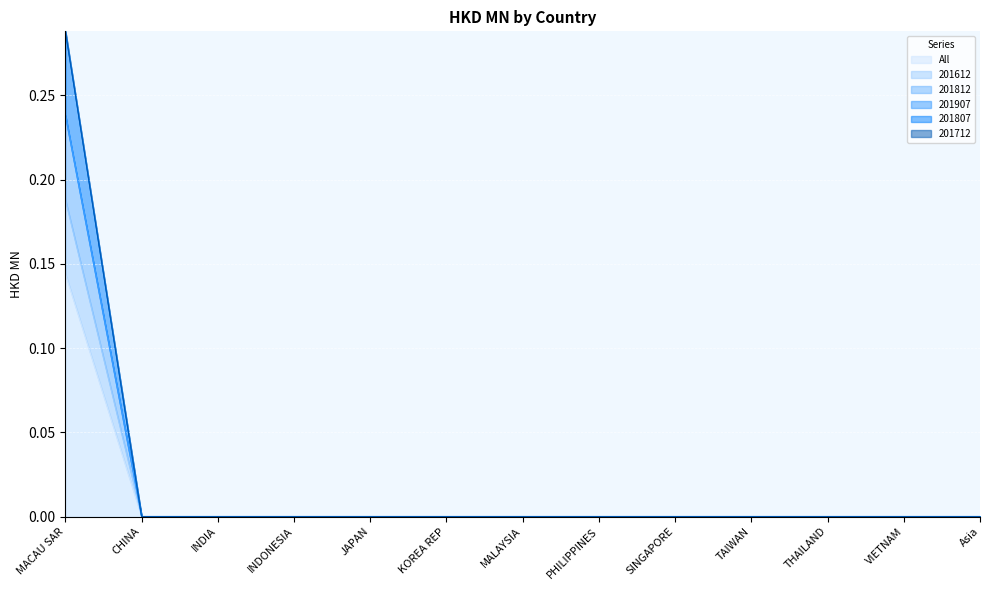

How many positive values does the 201812 series have?

1